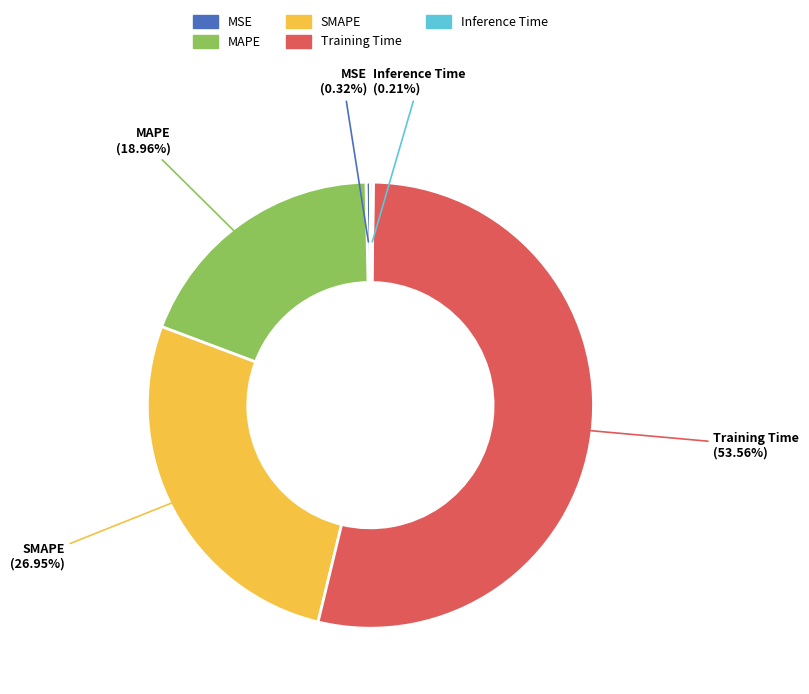

Which category has the biggest portion of the pie?

Training Time